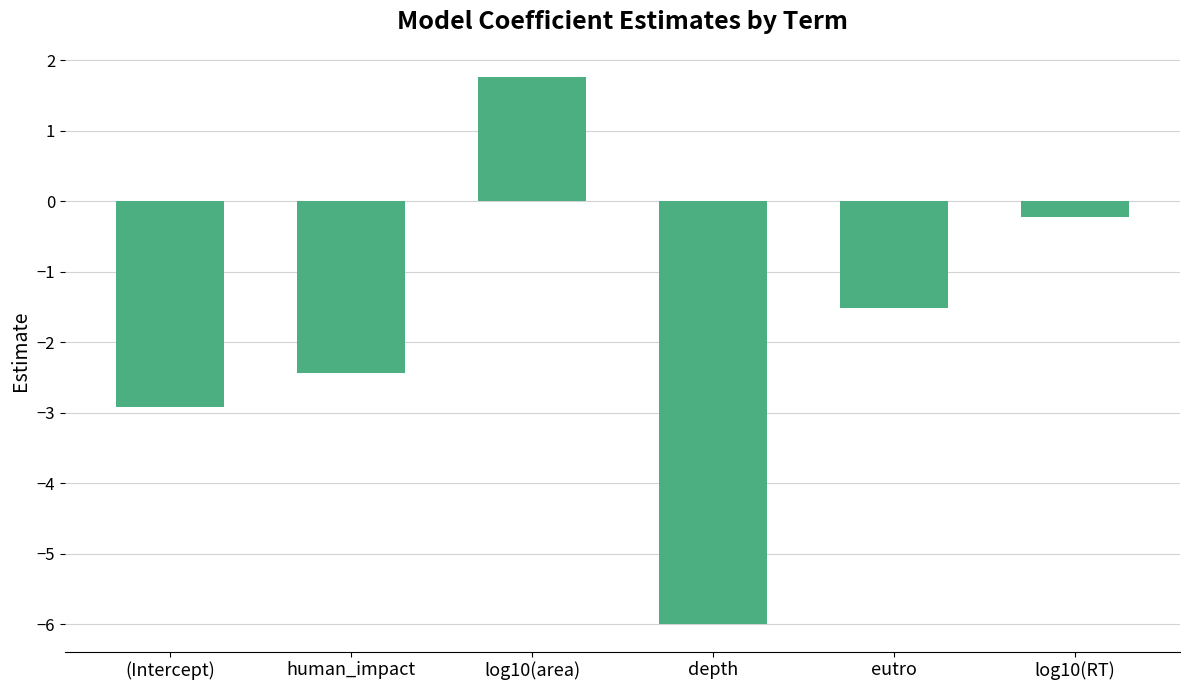

Does the chart contain stacked bars?

No